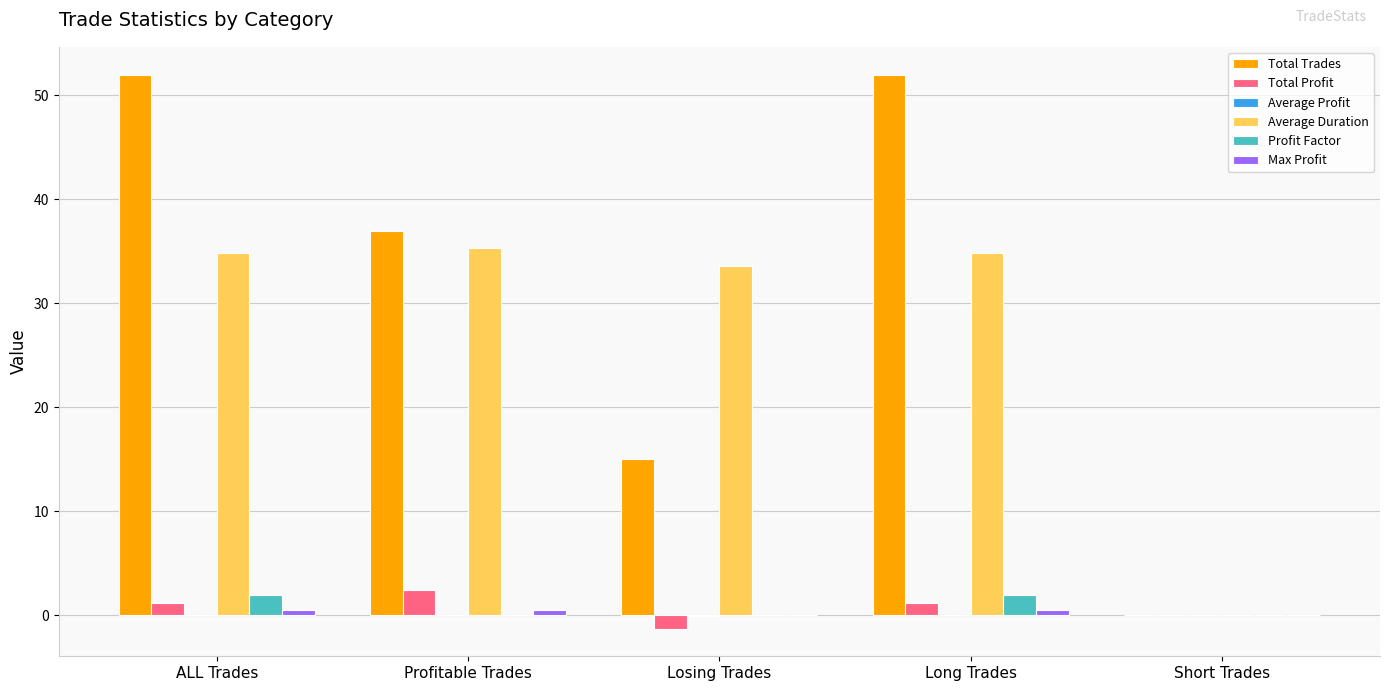

How many data points does each series have?

5